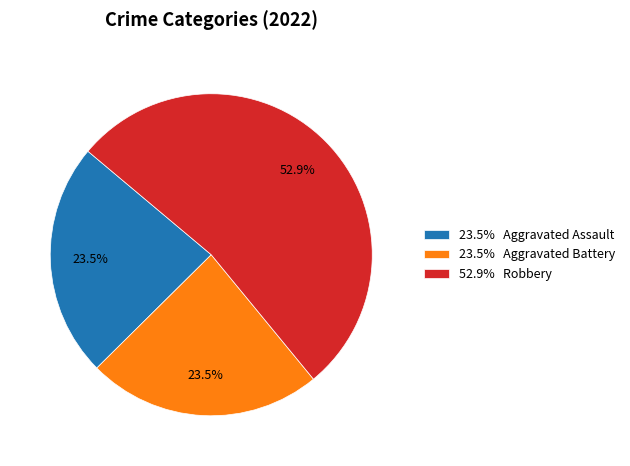

Count the number of slices in the pie.

3